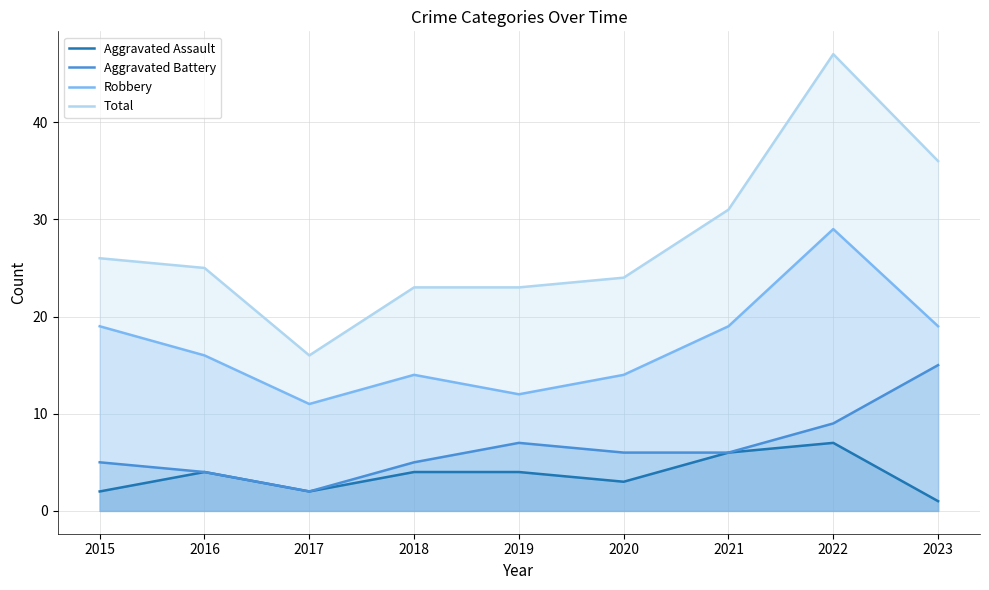

At which label does Aggravated Battery reach its peak?

2023